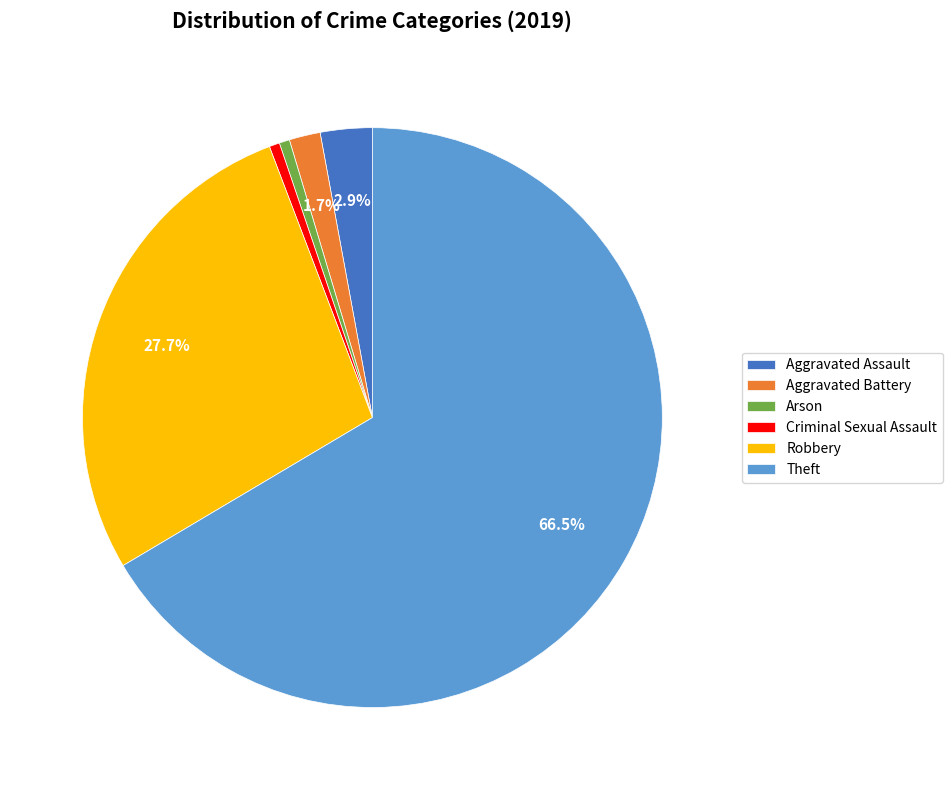

What percentage is NOT represented by Theft?

33.5%